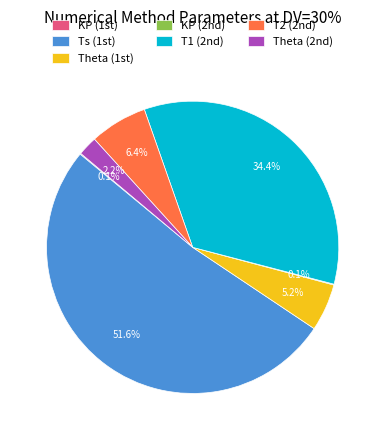

Does any single category account for the majority?

Yes